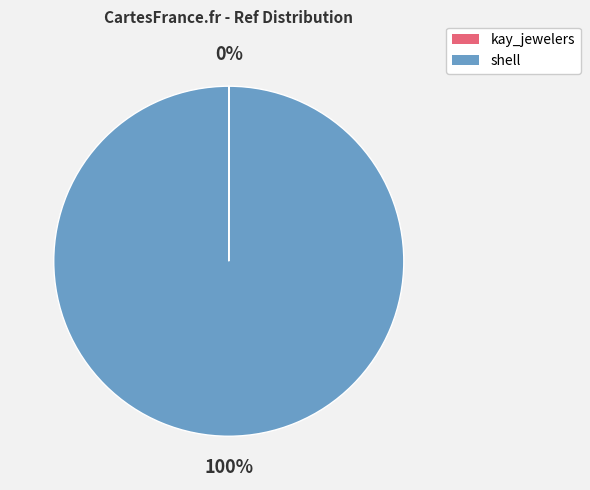

Is it true that shell is 100% of the pie?

True